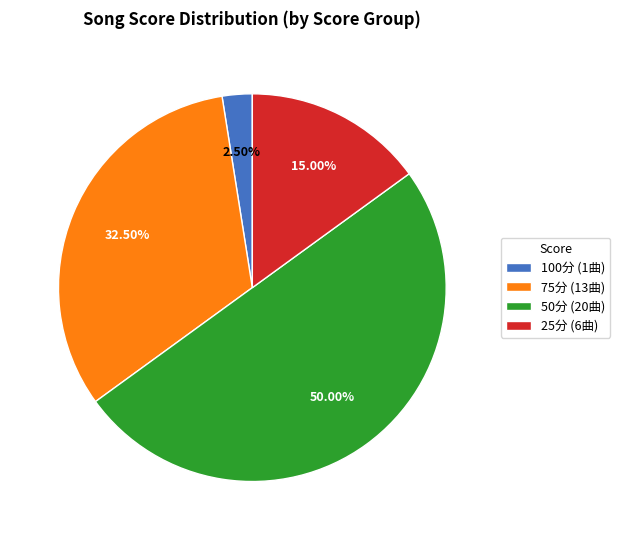

Combined, do 75分 (13曲) and 50分 (20曲) account for over 50%?

Yes